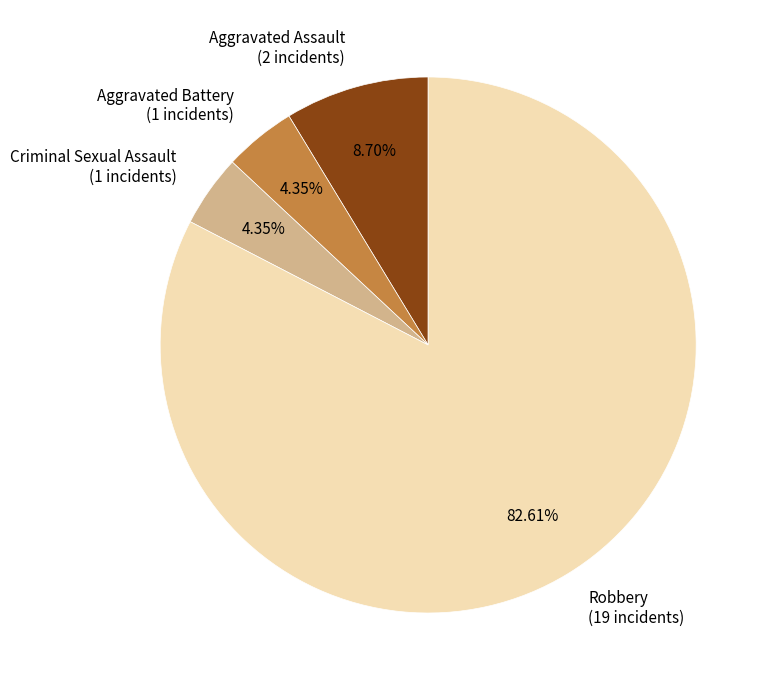

Does any single category account for the majority?

Yes